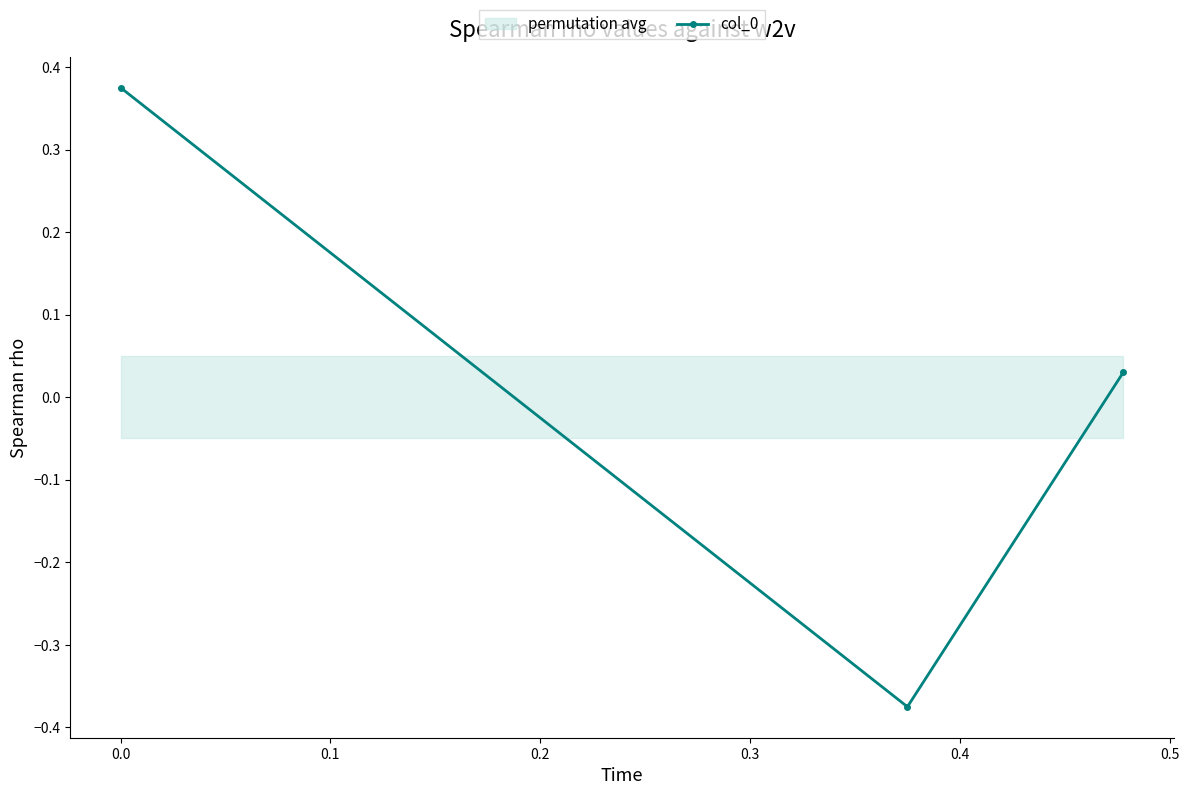

How many data points in col_0 are above 0?

2